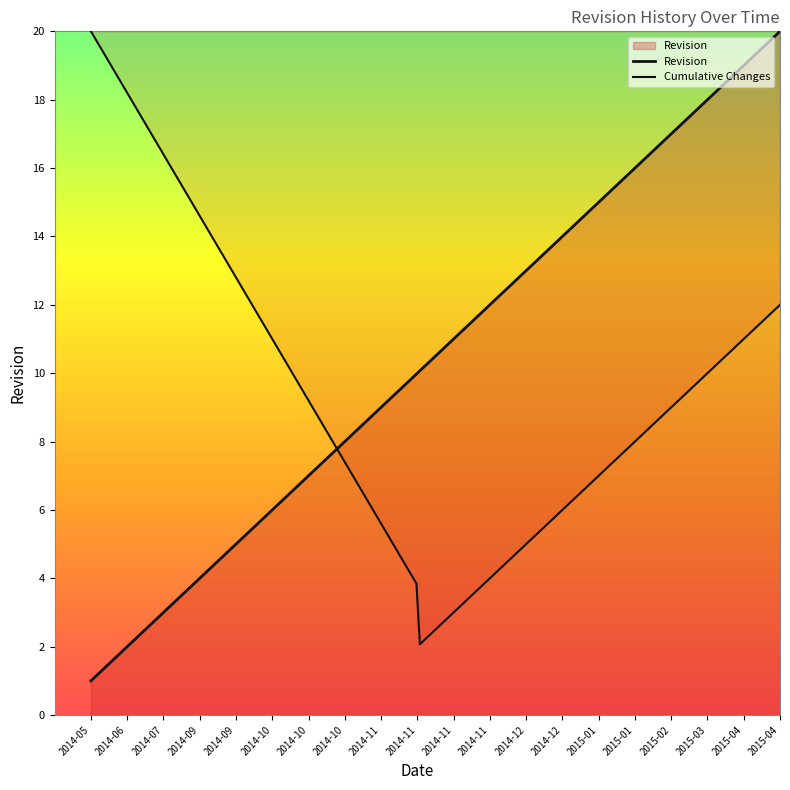

What is the difference between the values at 2015-03 and 2014-11?

8